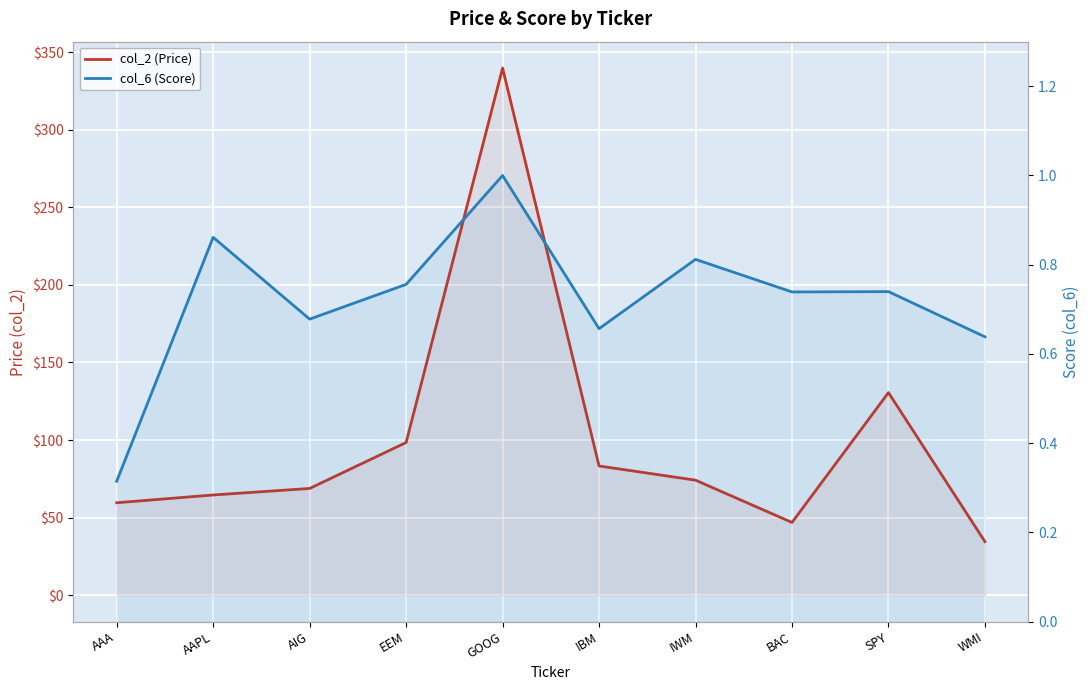

Count the col_6 (Score) values in the range 0 to 1.

10